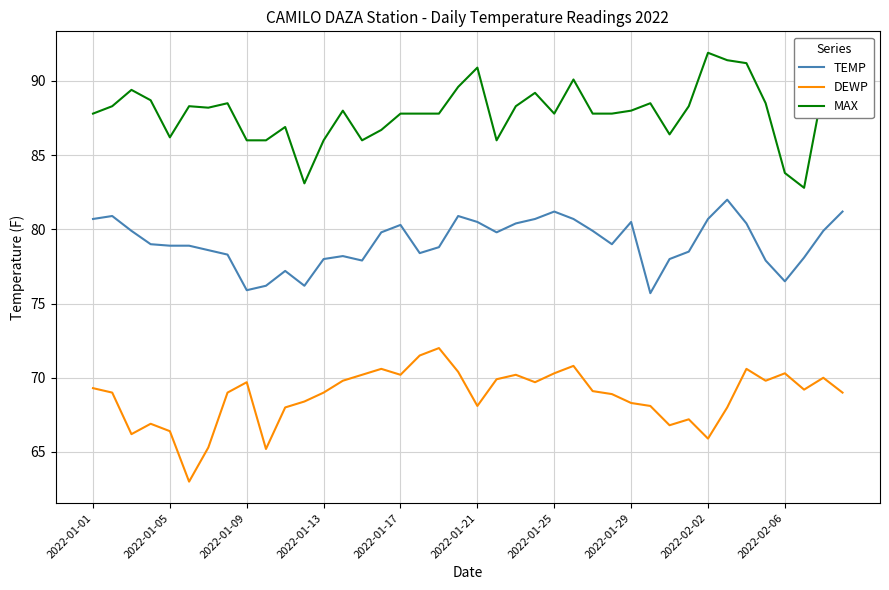

List the series in order of their overall mean, lowest first.

DEWP, TEMP, MAX